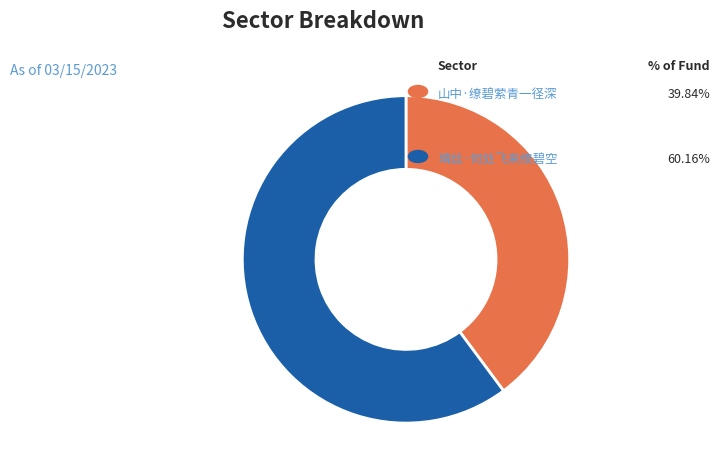

Is there any slice that represents more than half of the pie?

Yes